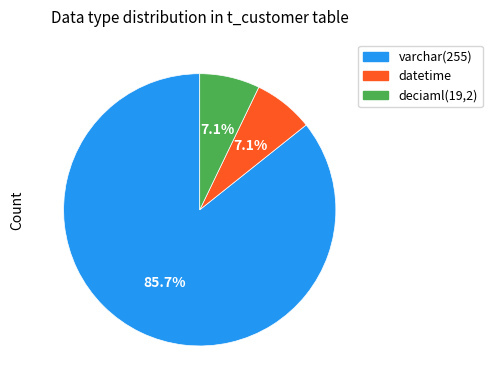

The varchar(255) slice represents 86% of the pie. True or false?

True